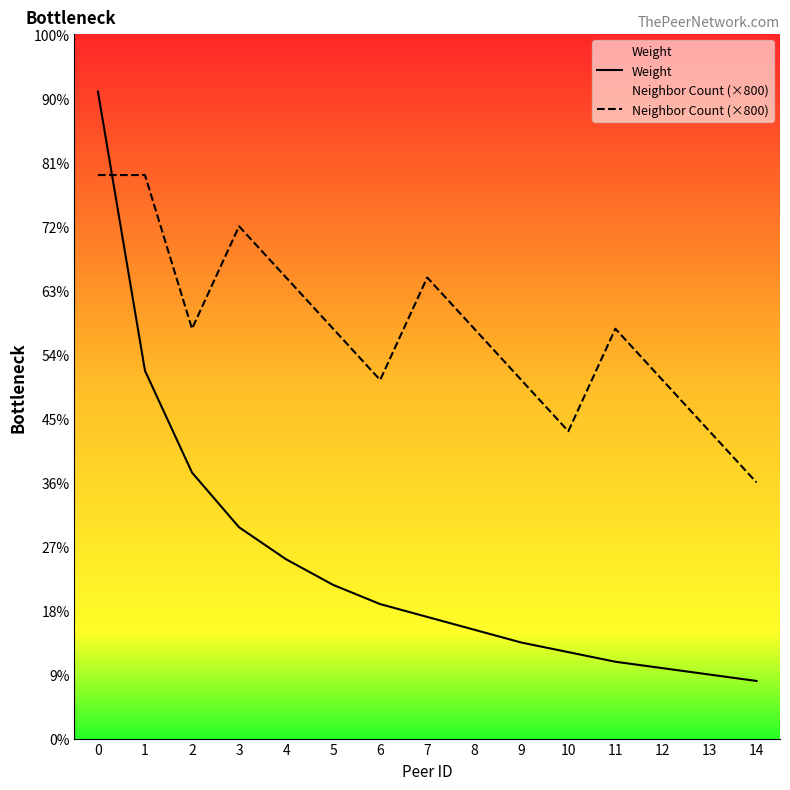

How many interior local peaks does the Neighbor Count (×800) series have?

3